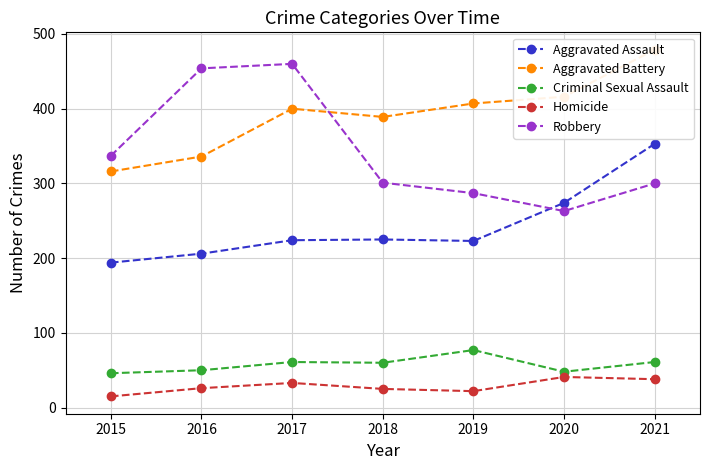

How many interior local valleys does the Robbery series have?

1